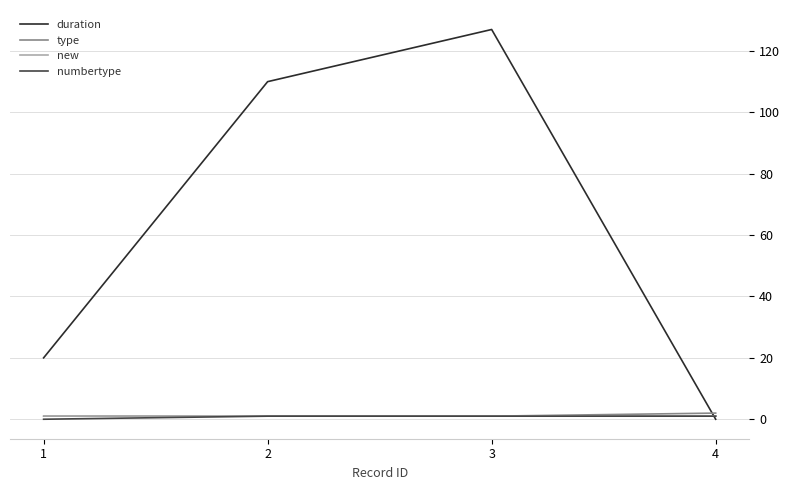

What are all the series names shown in the legend?

duration, type, new, numbertype